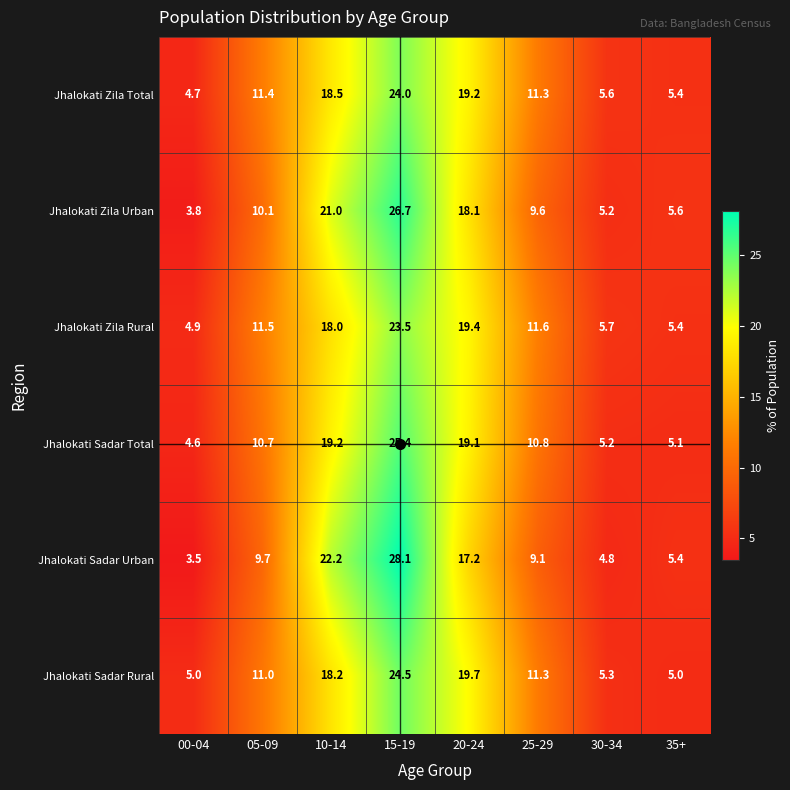

The value of Jhalokati Zila Total at 30-34 is 5.6. True or false?

True